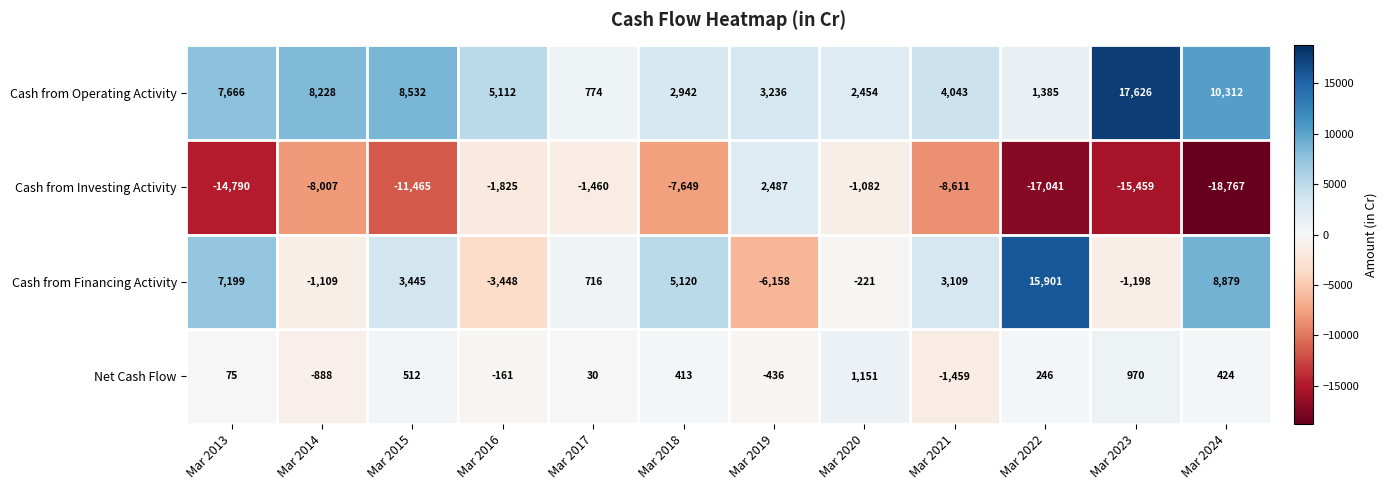

Between Mar 2016 and Mar 2024, which series saw the biggest shift?

Cash from Investing Activity